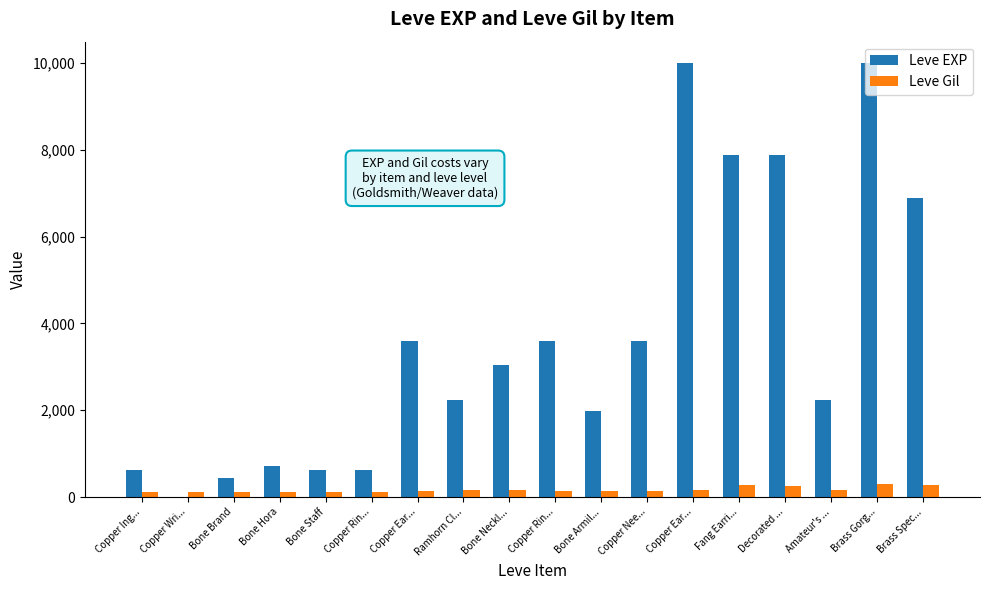

What is the label of the 1st bar from the left?

Copper Ing...